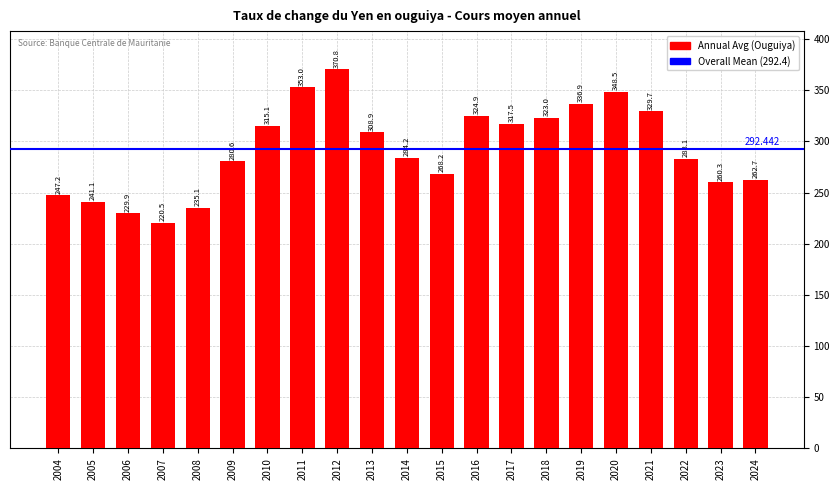

Reading left to right, list all the values displayed in this chart.

247.2	241.1	229.9	220.5	235.1	280.6	315.1	353.0	370.8	308.9	284.2	268.2	324.9	317.5	323.0	336.9	348.5	329.7	283.1	260.3	262.7